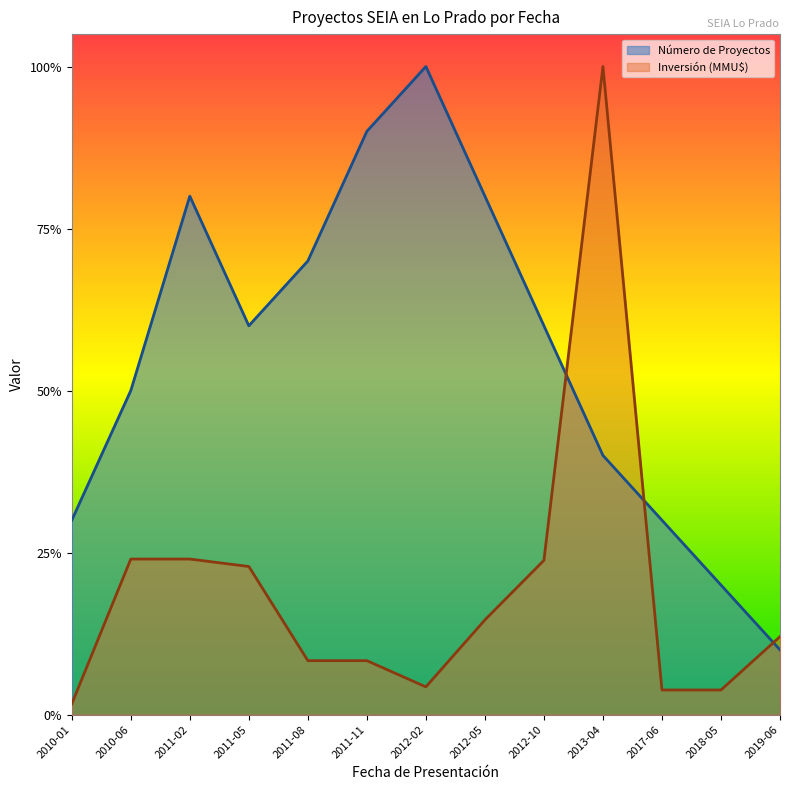

True or false: Número de Proyectos has a value of 0.2 at 2013-04.

False